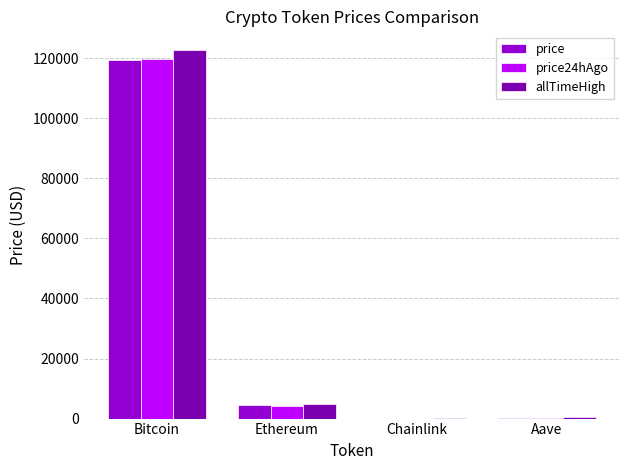

What is the maximum value shown in the chart?

122838.0